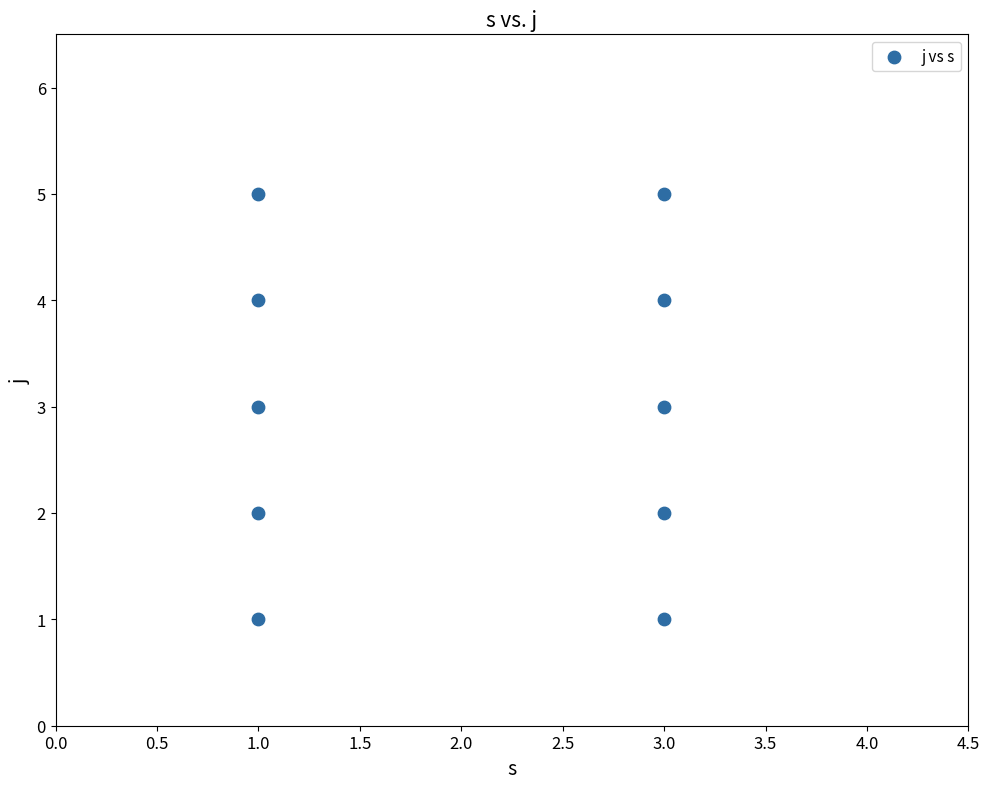

What is the range of Y values (max minus min)?

4